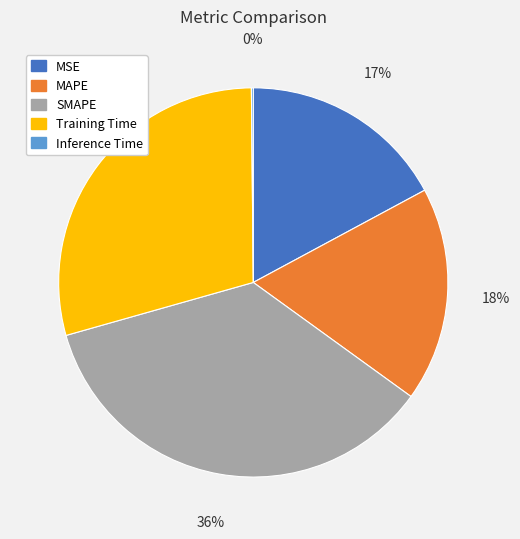

To the nearest percent, what is the average slice percentage?

20%